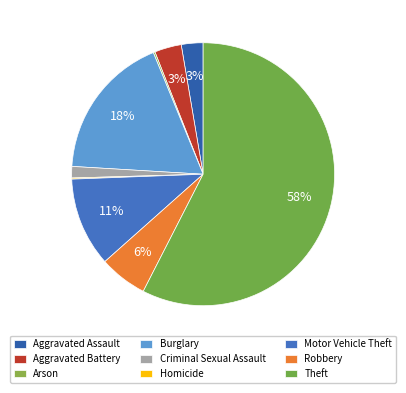

Count the number of slices in the pie.

9